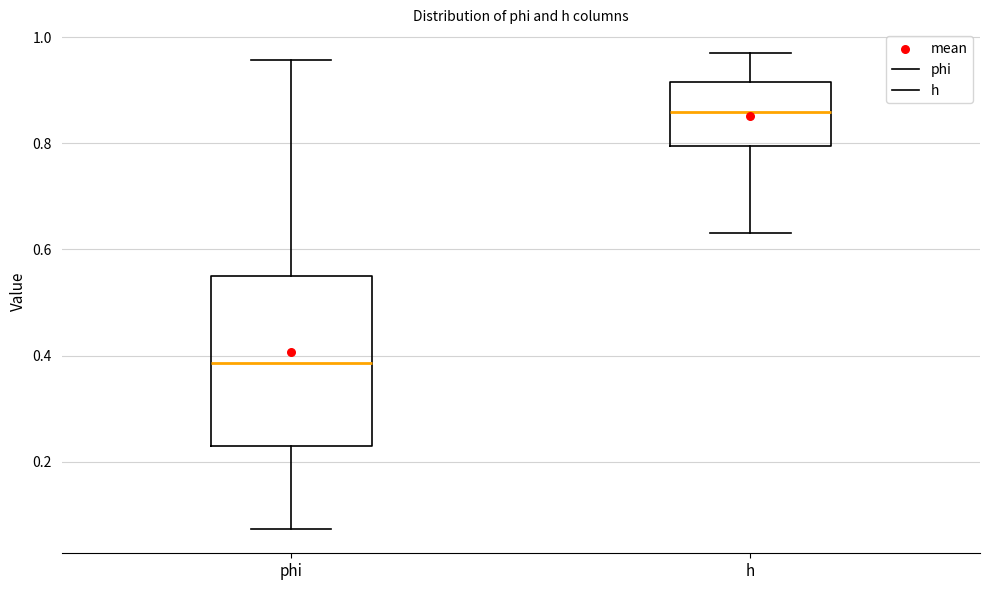

Where is the lower edge of the box for h on the y-axis? The values are not printed on the chart, so give them approximately, as read against the axis.

0.80